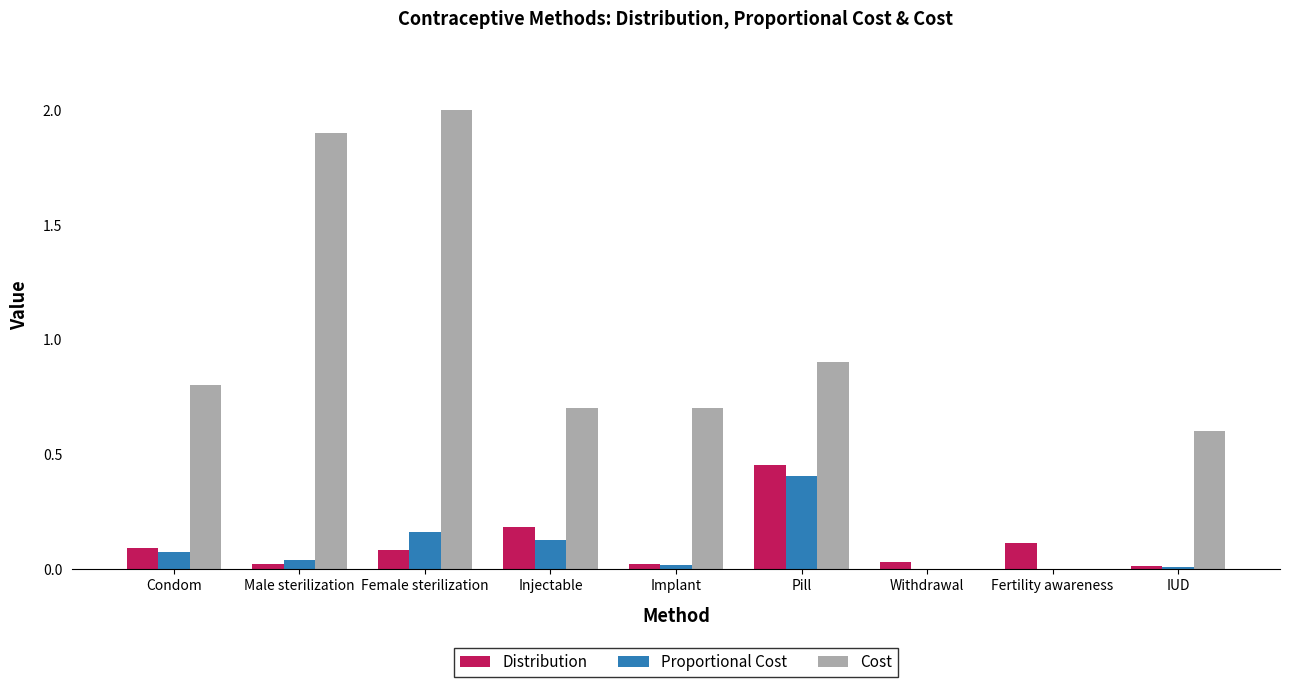

Between Female sterilization and IUD, which series saw the biggest shift?

Cost